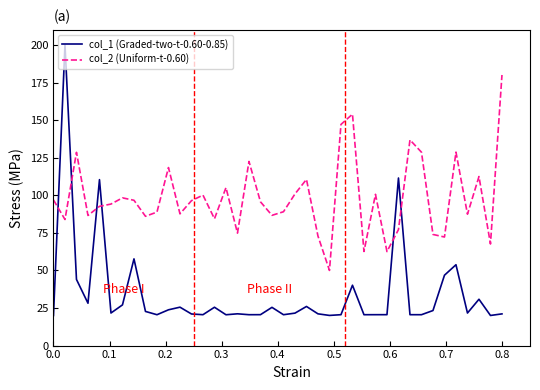

Rank the series by their maximum value, from highest to lowest.

col_1 (Graded-two-t-0.60-0.85), col_2 (Uniform-t-0.60)